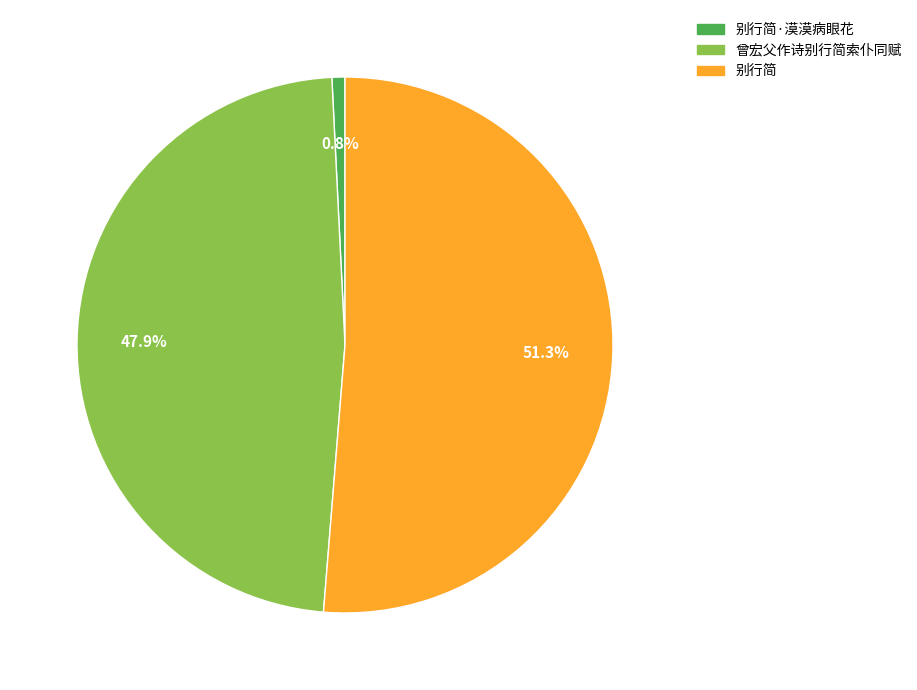

Is there any slice that represents more than half of the pie?

Yes